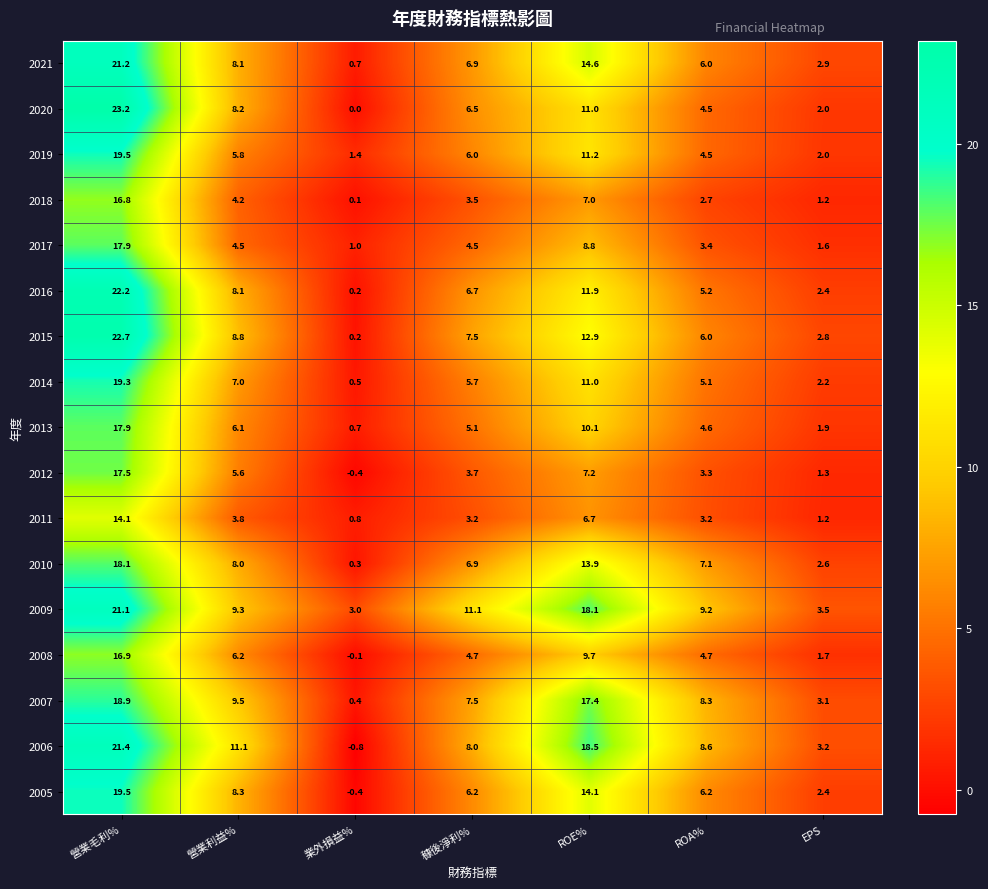

Where does the 2021 series first go above 6?

營業毛利%